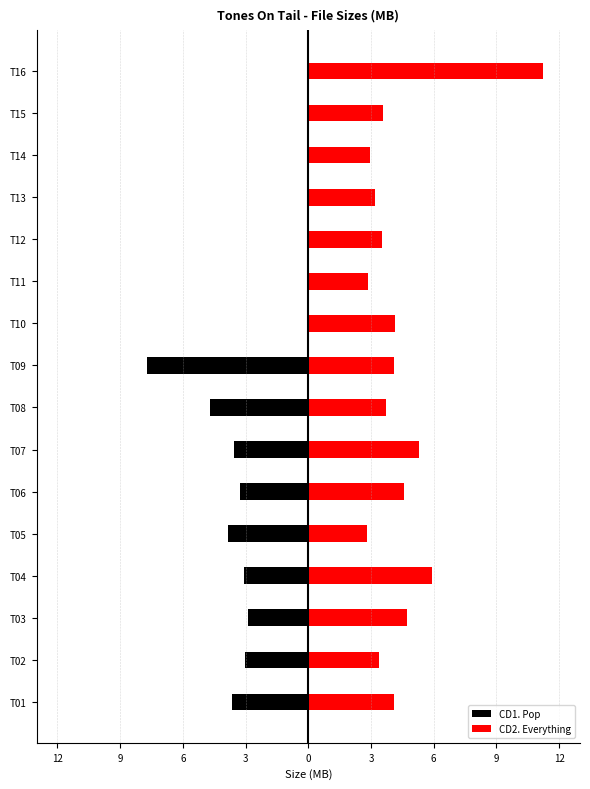

Which series has the largest range (max minus min)?

CD2. Everything